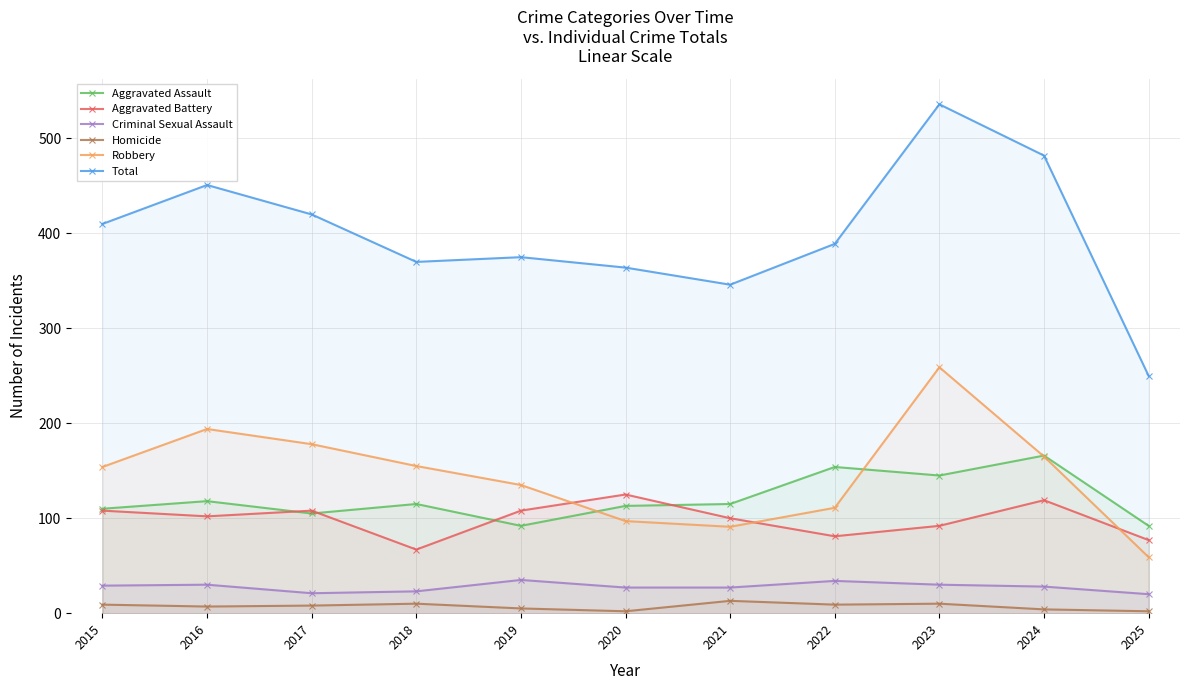

At which label does Criminal Sexual Assault first exceed 28?

2015